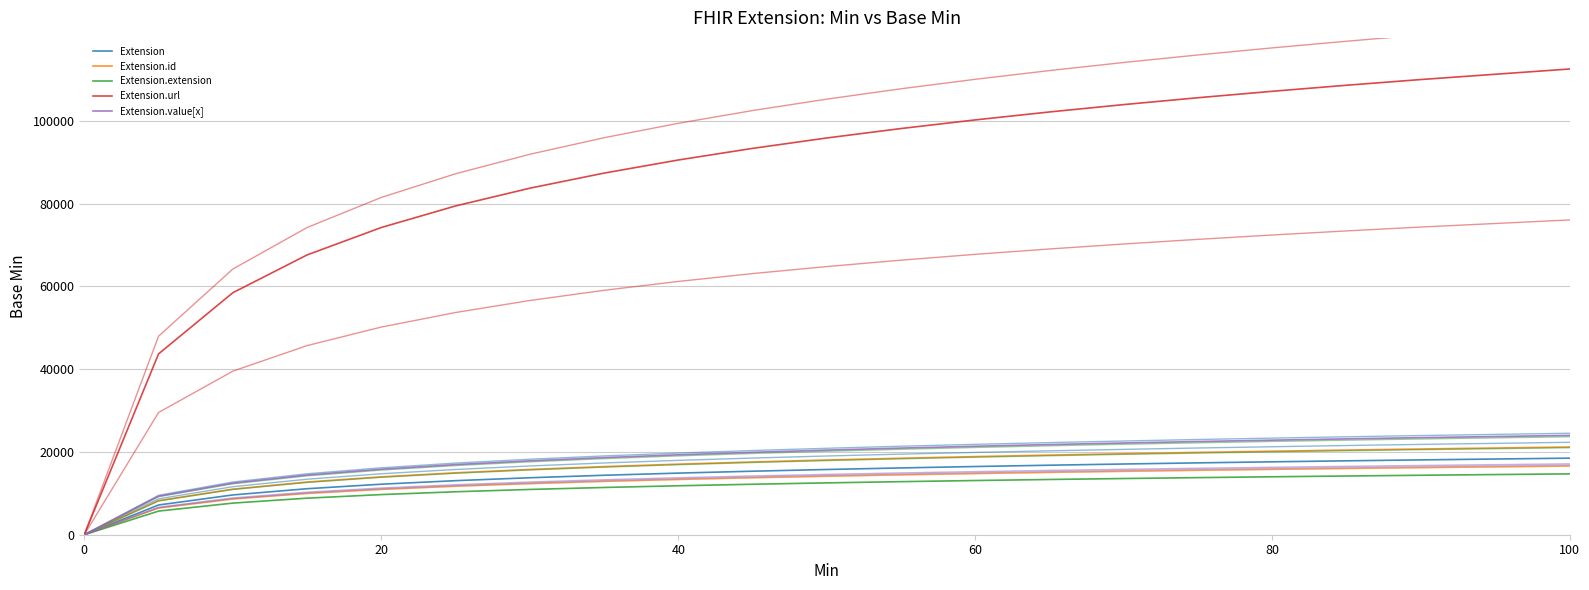

True or false: Extension.id and Extension.extension cross at least once.

False